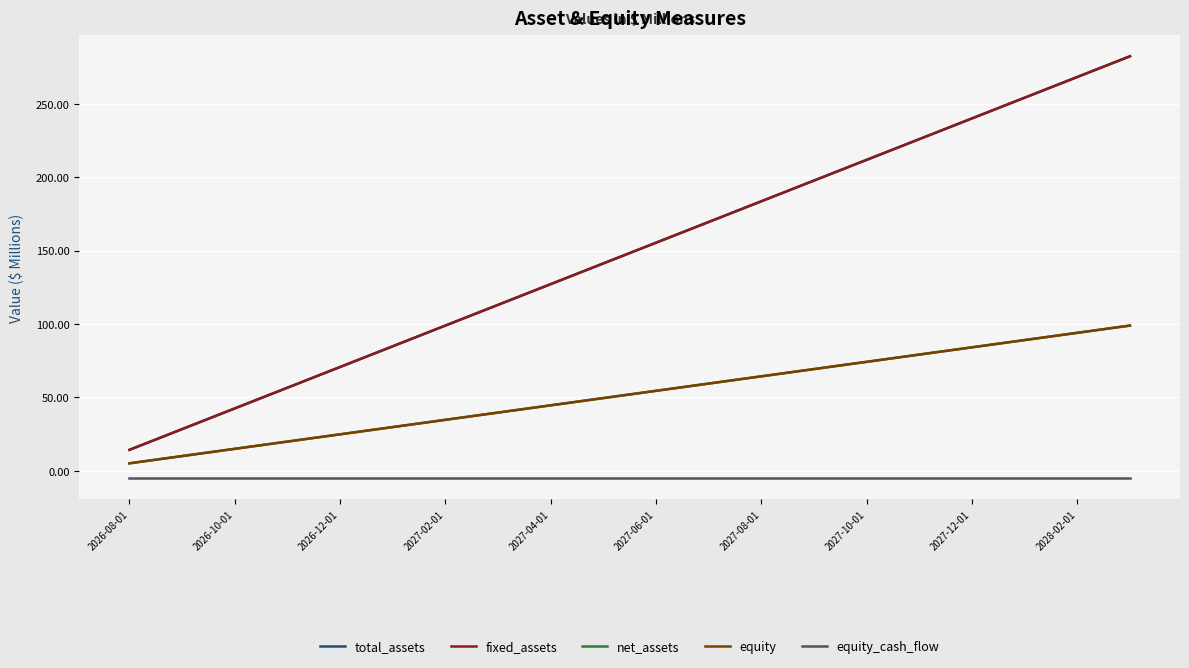

Which series has the largest total across all categories?

total_assets